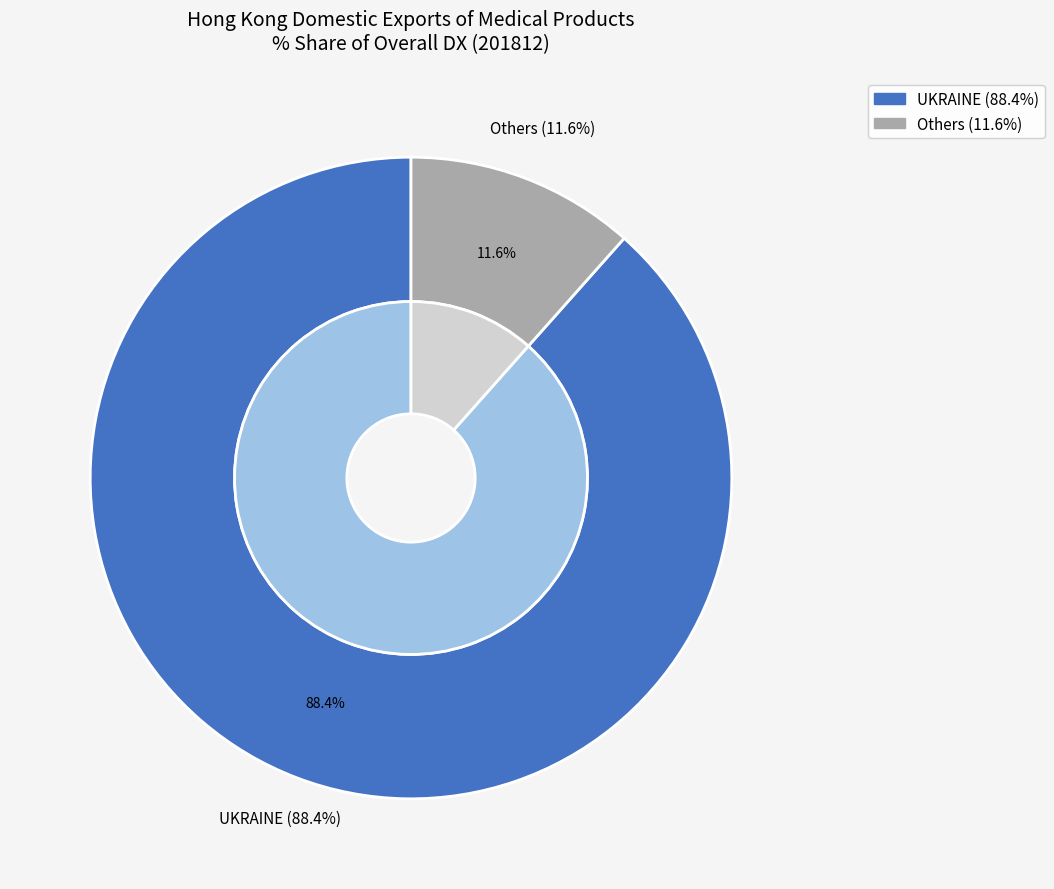

What is the largest slice in the pie chart?

UKRAINE